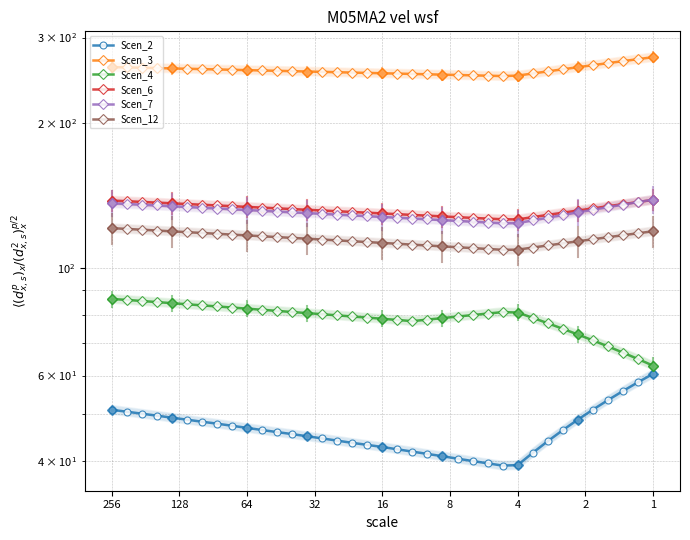

True or false: Scen_12 has a value of 72.3 at 13.

False